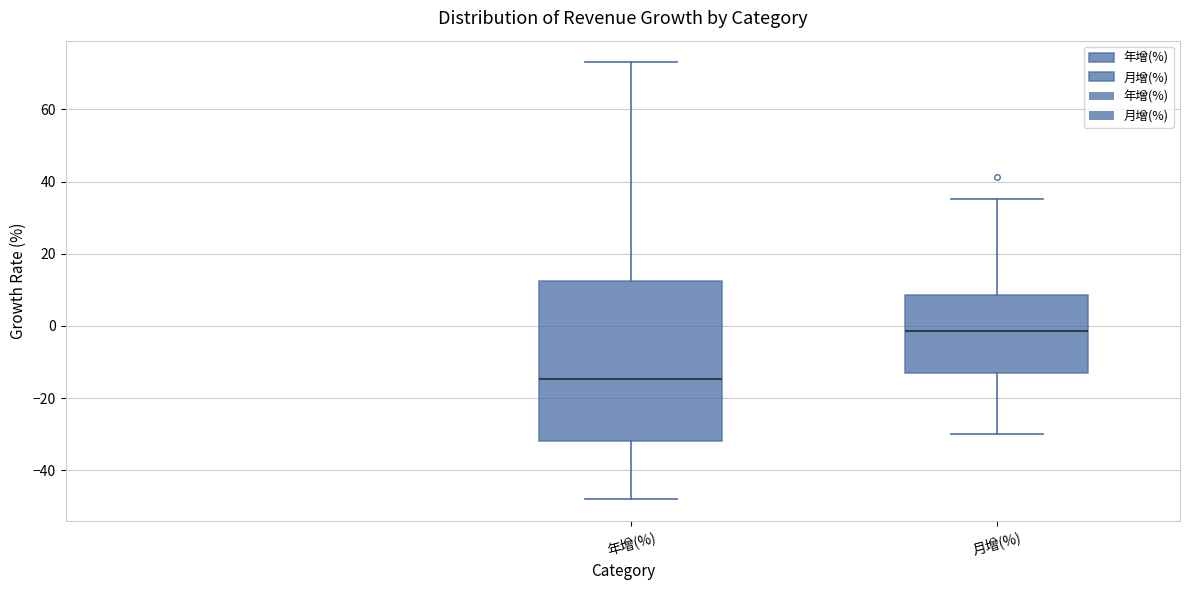

Where does the upper whisker of the box for 年增(%) end on the y-axis? The values are not printed on the chart, so give them approximately, as read against the axis.

74